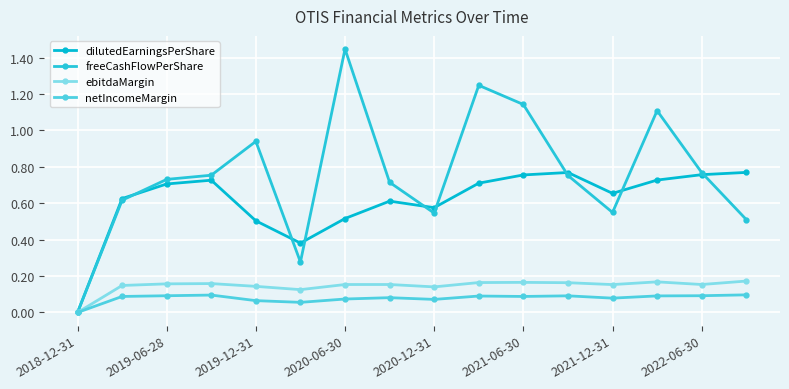

What is the sum of all freeCashFlowPerShare values?

12.1